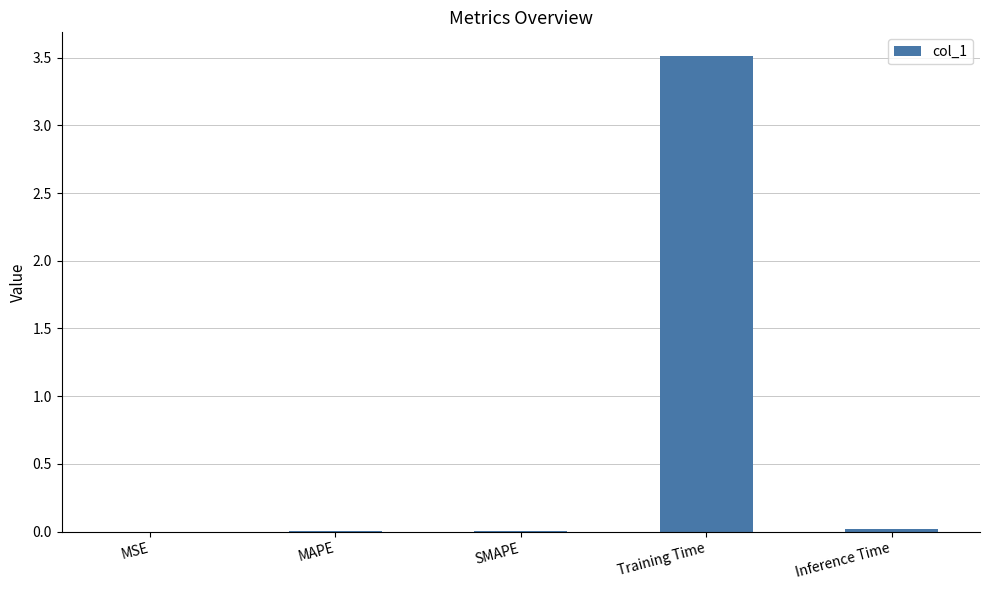

True or false: the data shows 0.0 at MAPE.

True